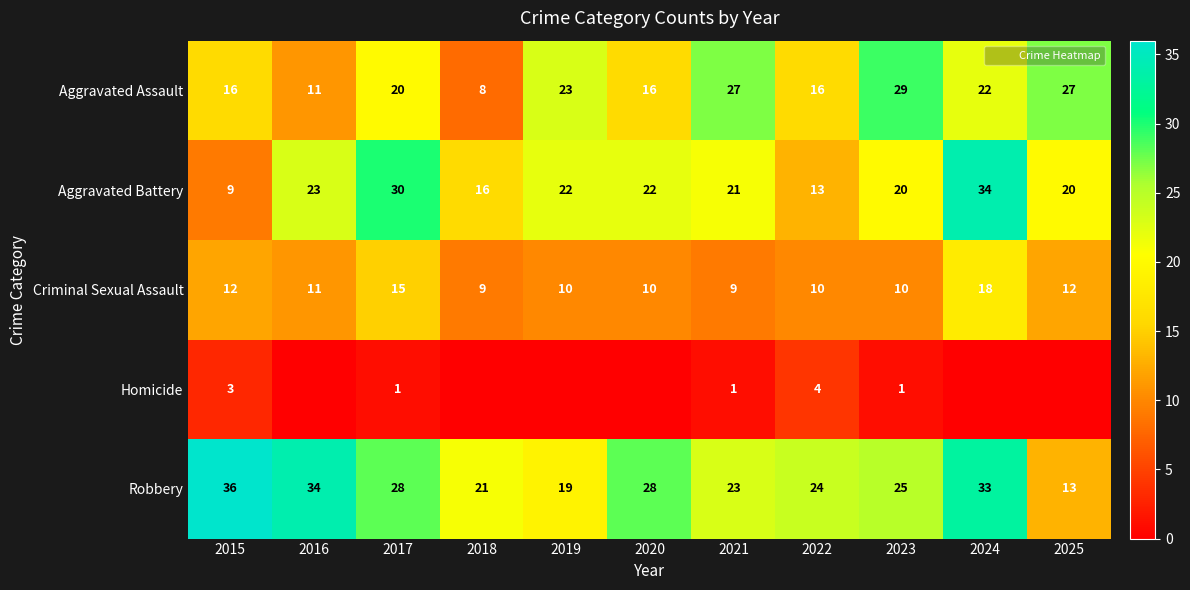

Rank the series by their maximum value, from highest to lowest.

Robbery, Aggravated Battery, Aggravated Assault, Criminal Sexual Assault, Homicide